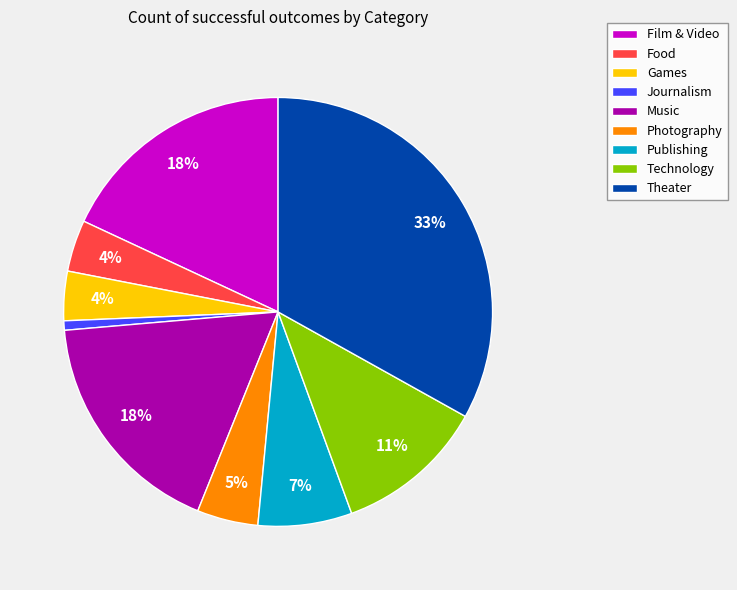

Do Photography and Technology together represent more than half of the pie?

No